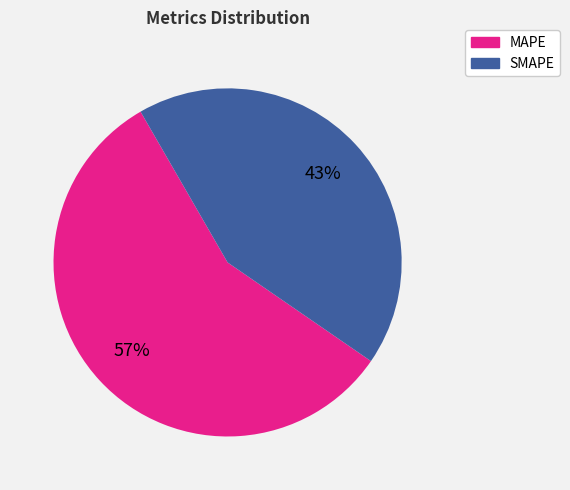

To the nearest percent, what is the difference between the MAPE and SMAPE slice percentages?

14%